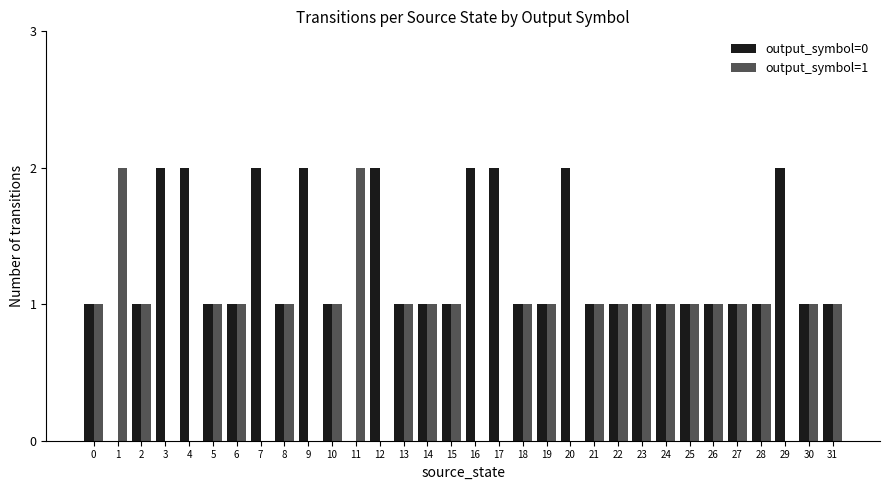

What is the highest value of the output_symbol=0 series?

2